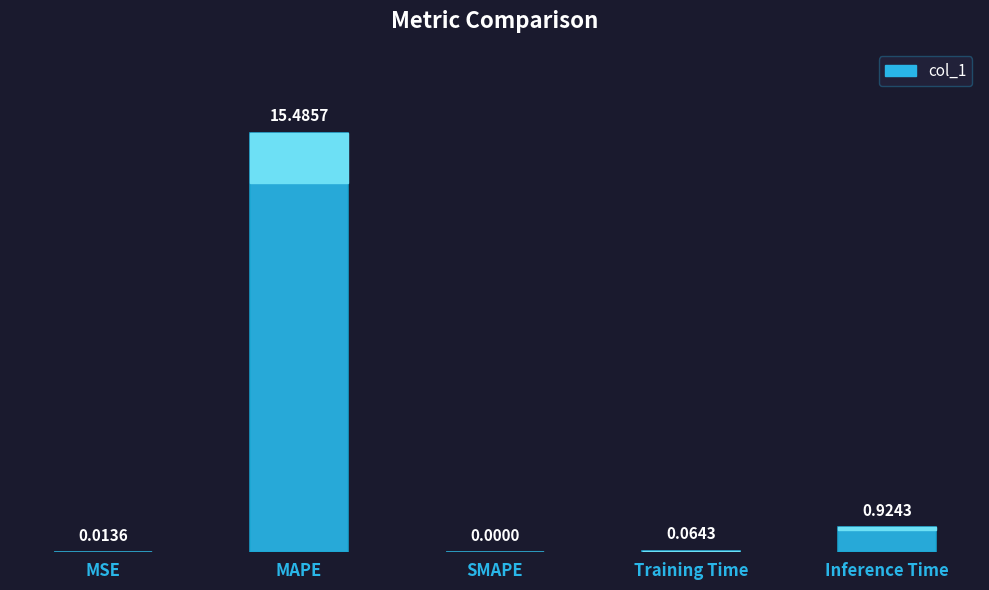

What is the change in value from MAPE to SMAPE?

-15.5